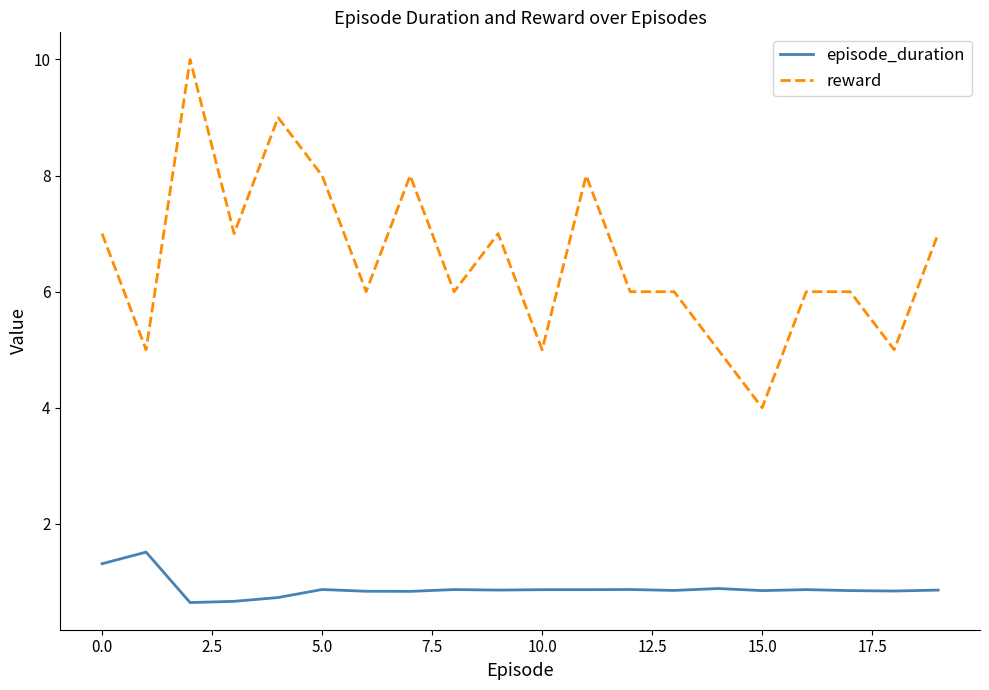

What is the sum of all episode_duration values?

17.8